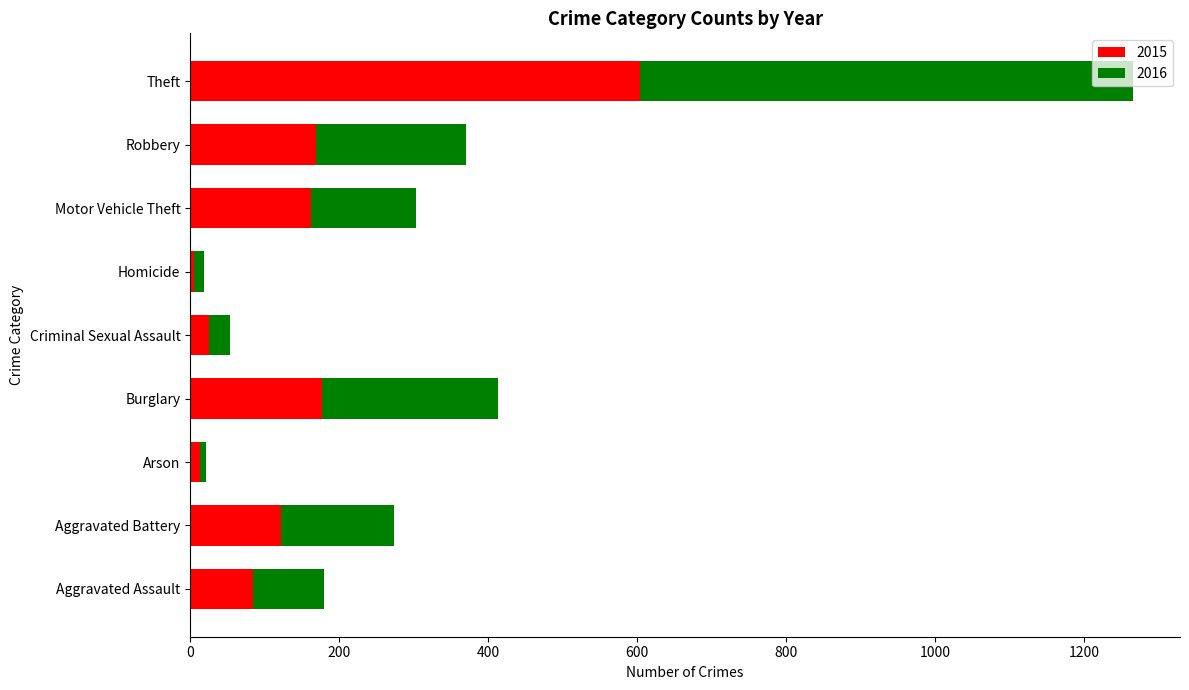

What is the total value across all series at Theft?

1265